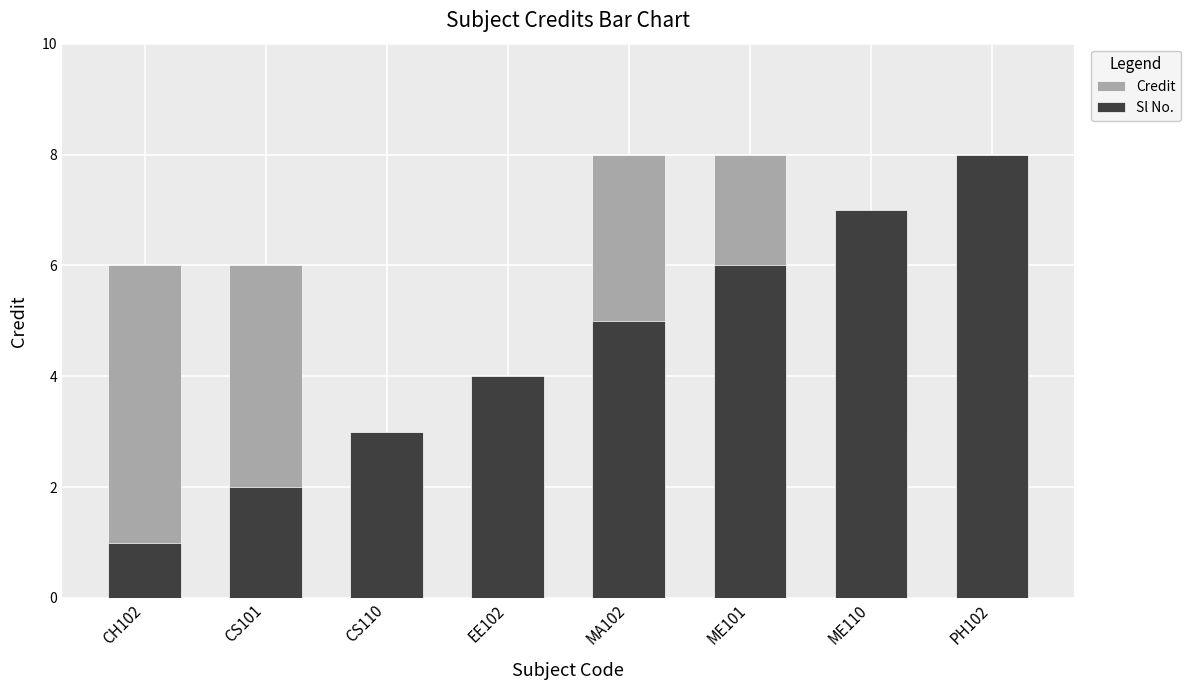

Which series changed the most between CH102 and EE102?

Sl No.